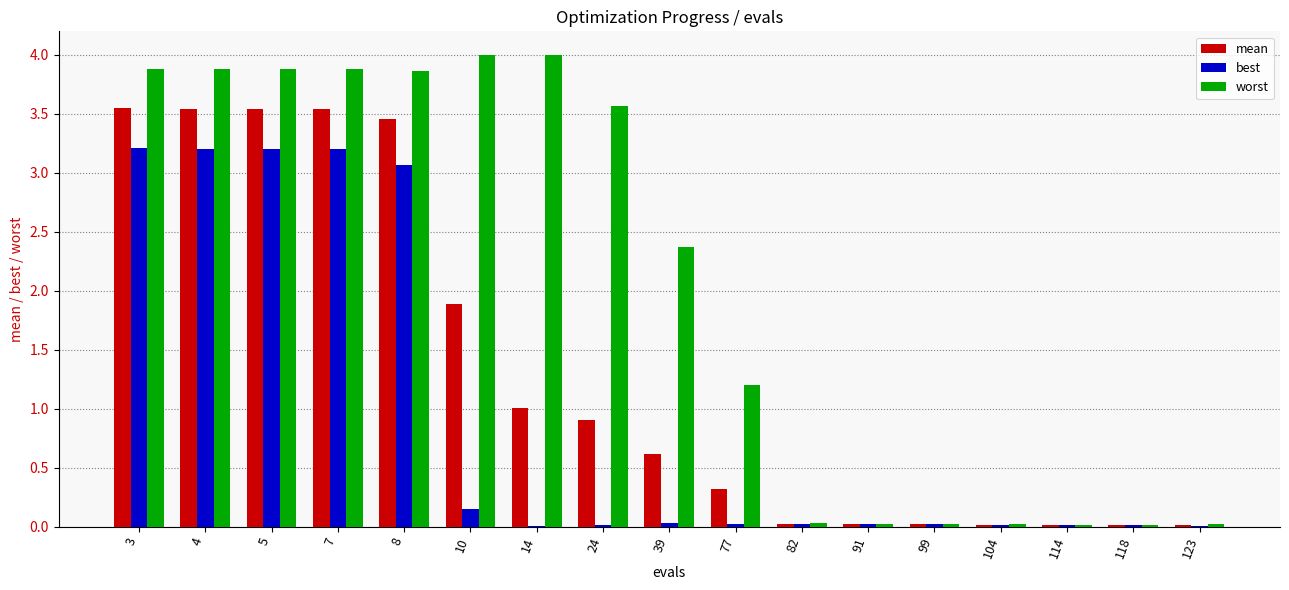

What is the maximum value shown in the chart?

4.0